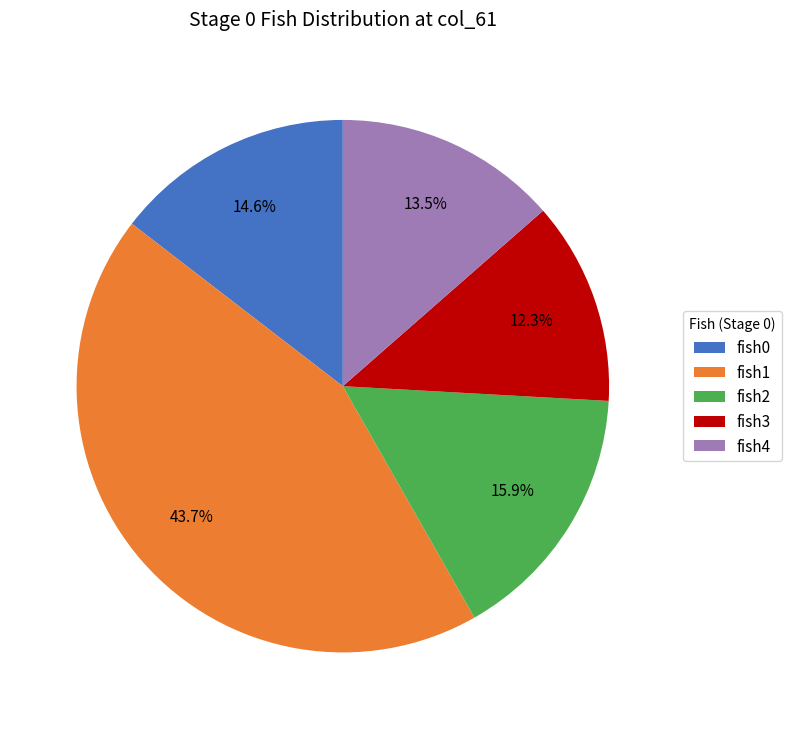

Which slice is the smallest?

fish3